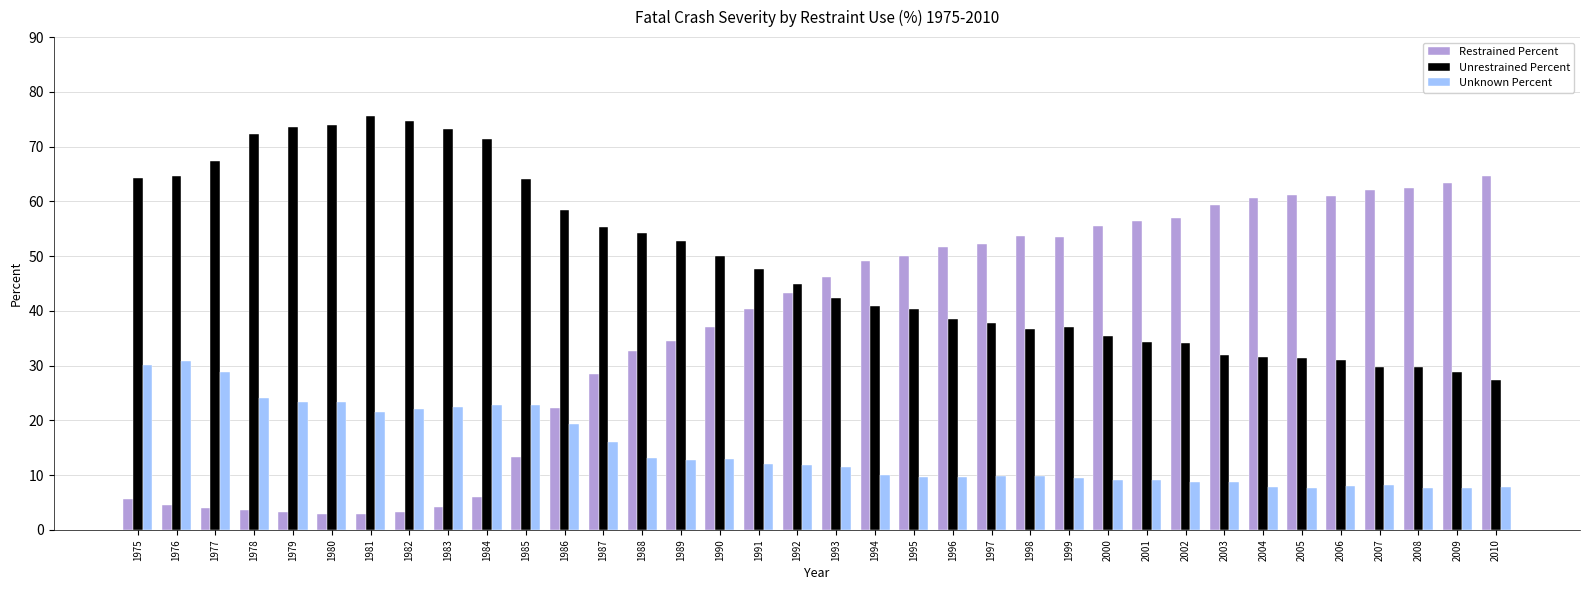

Which series has the widest spread of values?

Restrained Percent